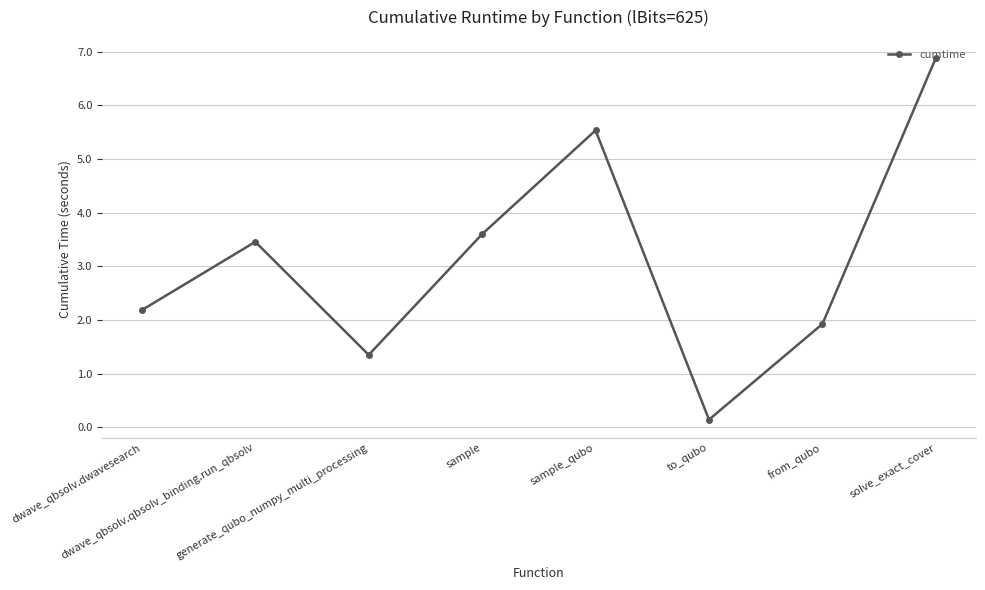

Rank the categories by value from lowest to highest.

to_qubo, generate_qubo_numpy_multi_processing, from_qubo, dwave_qbsolv.dwavesearch, dwave_qbsolv.qbsolv_binding.run_qbsolv, sample, sample_qubo, solve_exact_cover